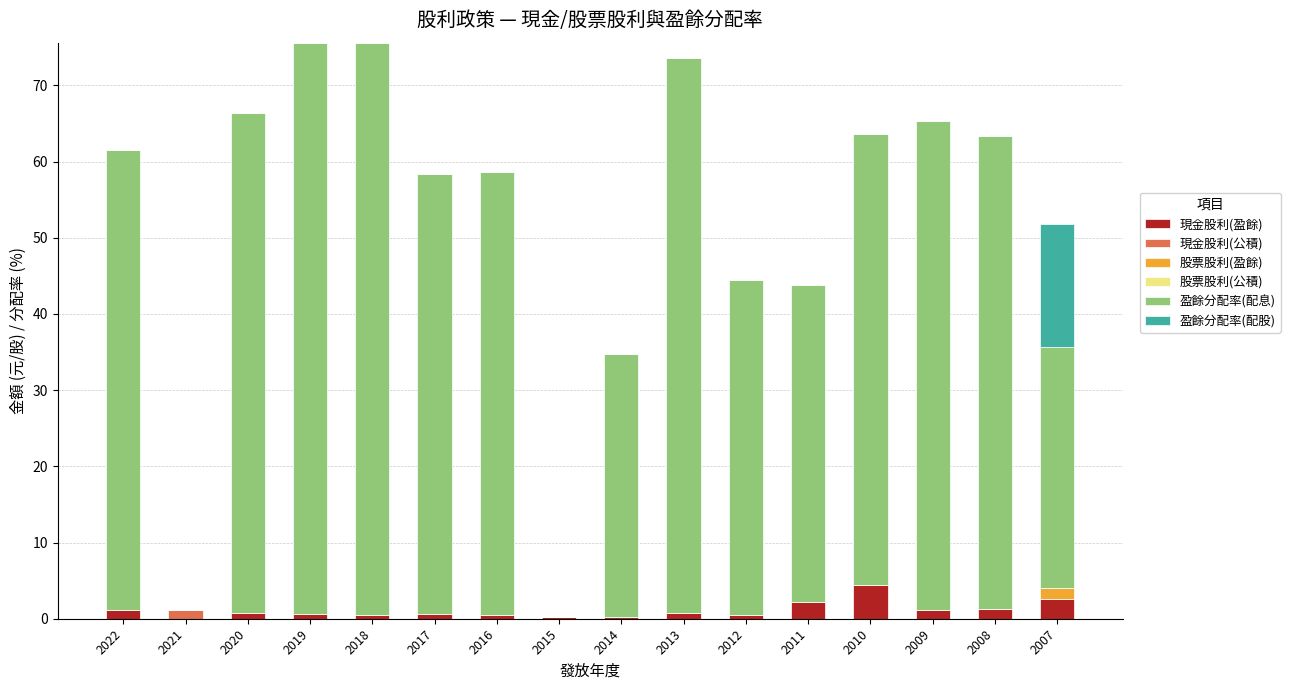

What is the sum of all 現金股利(盈餘) values?

17.6